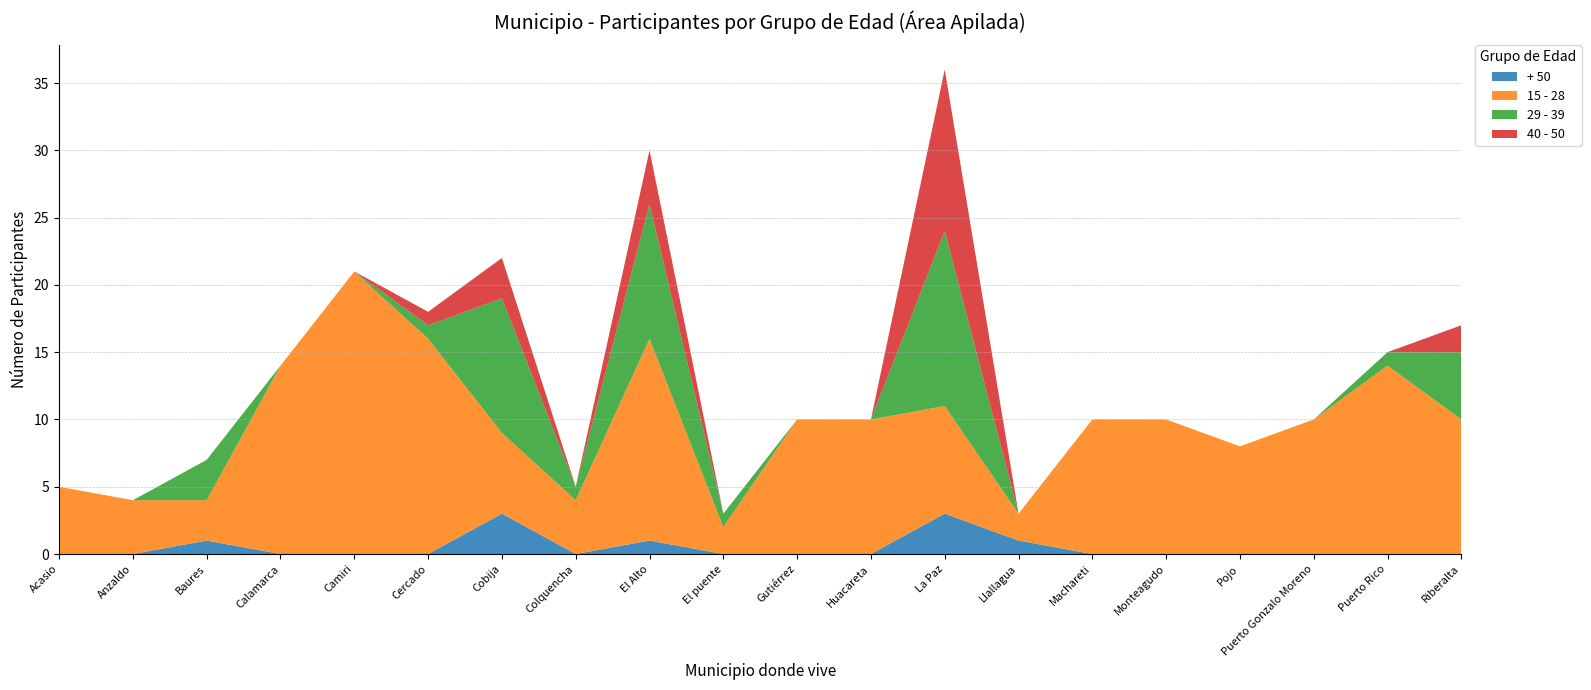

Reading right to left, transcribe all the data shown in this chart.

+ 50: 0	0	0	0	0	0	1	3	0	0	0	1	0	3	0	0	0	1	0	0
15 - 28: 10	14	10	8	10	10	2	8	10	10	2	15	4	6	16	21	14	3	4	5
29 - 39: 5	1	0	0	0	0	0	13	0	0	1	10	1	10	1	0	0	3	0	0
40 - 50: 2	0	0	0	0	0	0	12	0	0	0	4	0	3	1	0	0	0	0	0